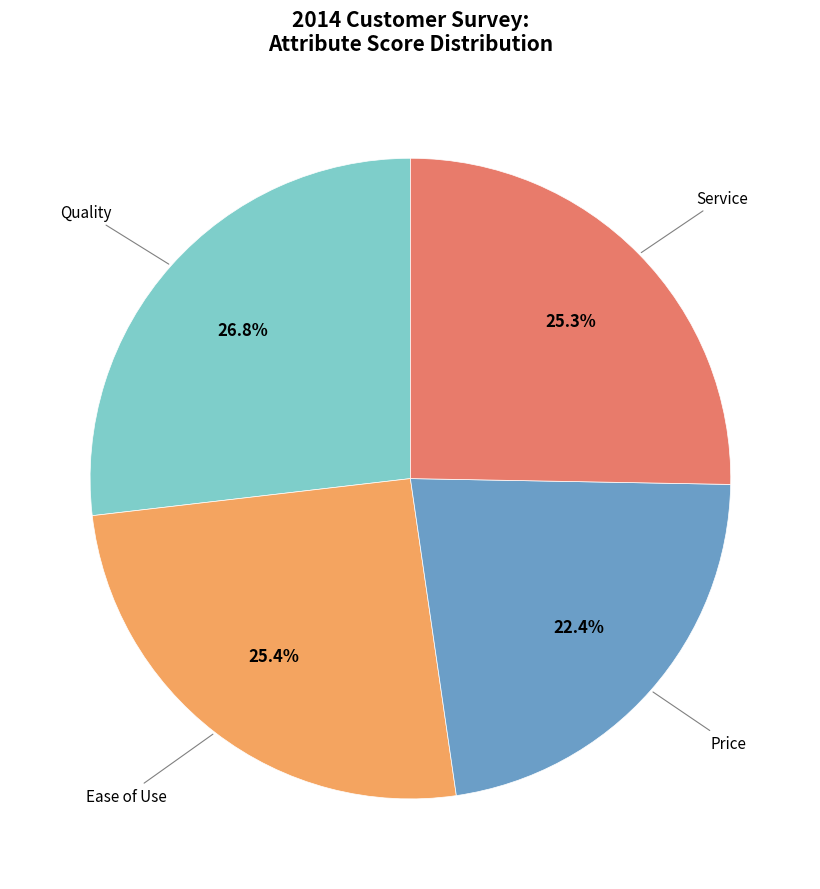

To the nearest percent, what is the difference between the Service and Quality slice percentages?

2%